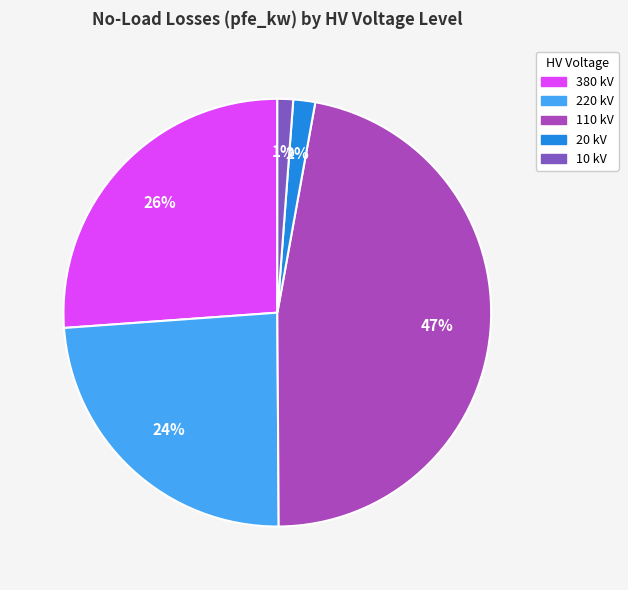

Is there any slice that represents more than half of the pie?

No